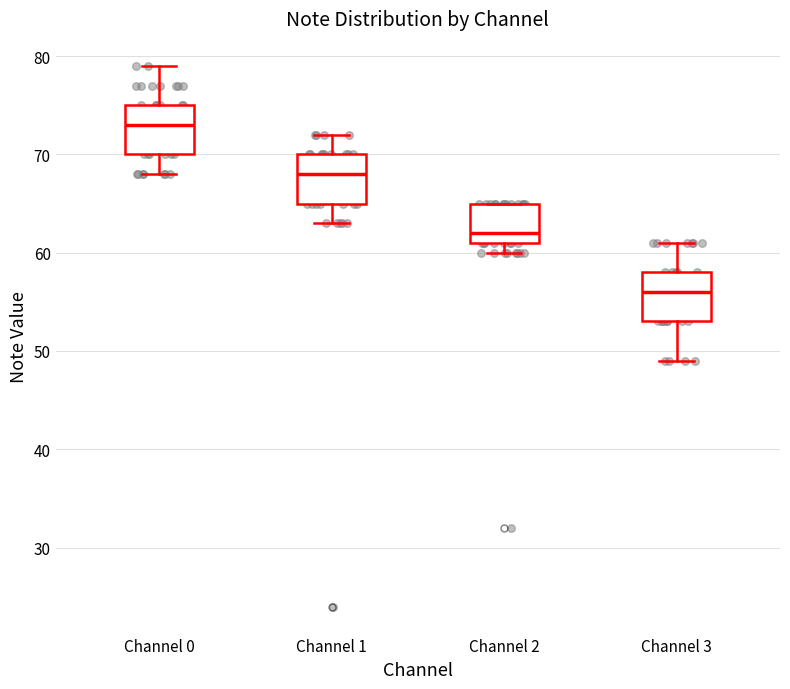

Reading left to right, transcribe this box plot: for each box, give where its median line is, the range the box spans, and where its two whiskers end, as read against the y-axis. The values are not printed on the chart, so give them approximately, as read against the axis.

Channel 0: median 73, box 70 to 75, whiskers 68 to 79
Channel 1: median 68, box 65 to 70, whiskers 63 to 72
Channel 2: median 62, box 61 to 65, whiskers 60 to 65
Channel 3: median 56, box 53 to 58, whiskers 49 to 61